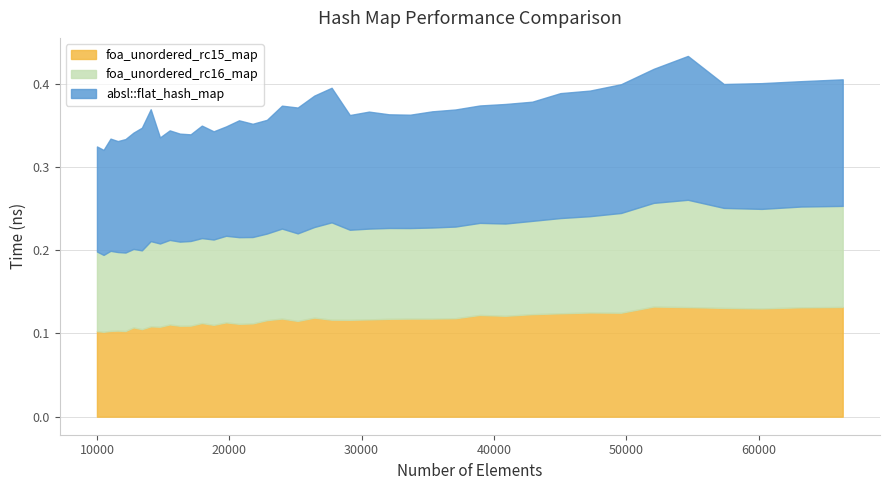

How many lines are shown in the chart?

3